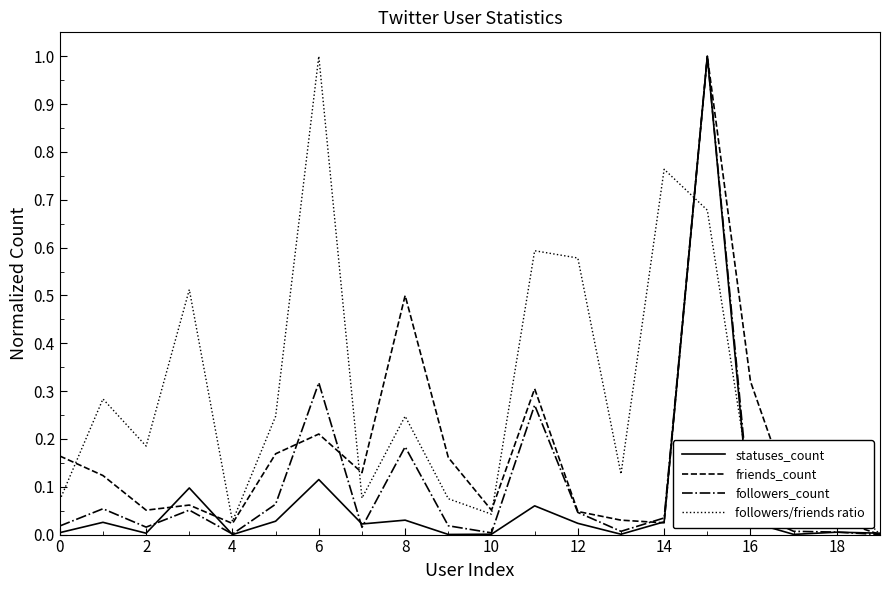

How many lines are shown in the chart?

4